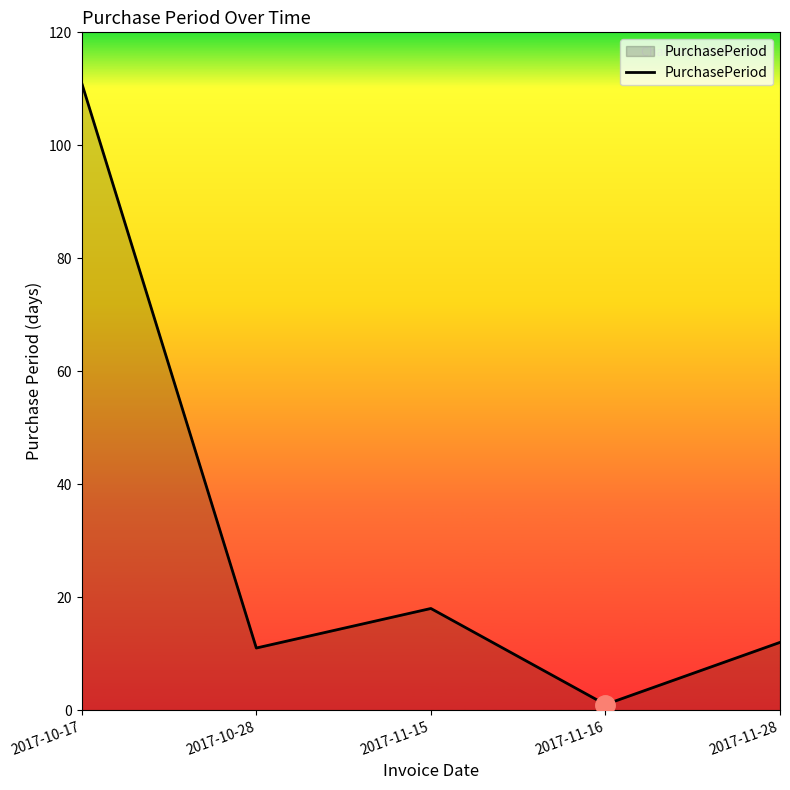

What is the greatest value displayed?

111